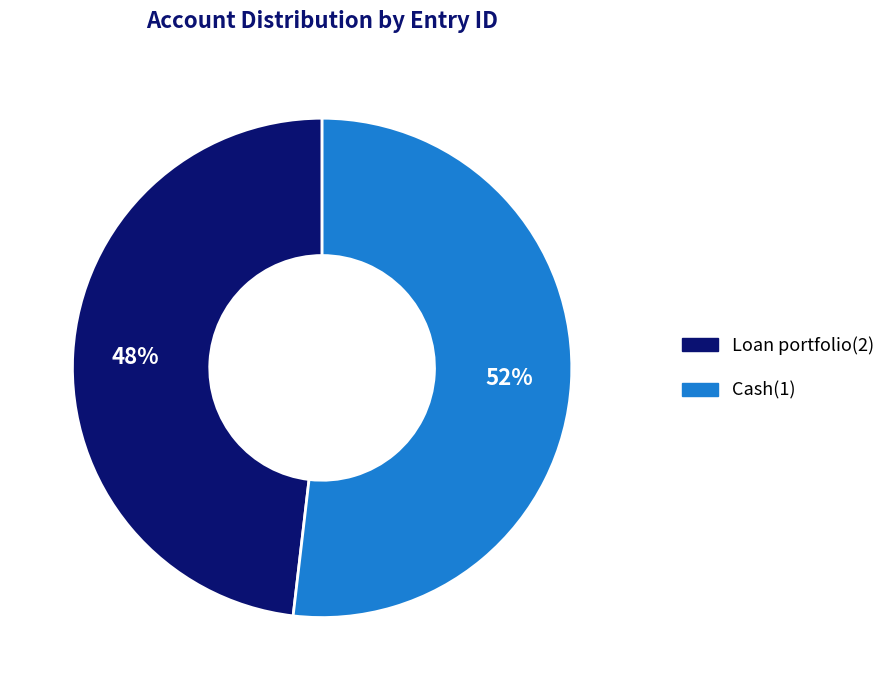

Combined, do Loan portfolio(2) and Cash(1) account for over 50%?

Yes